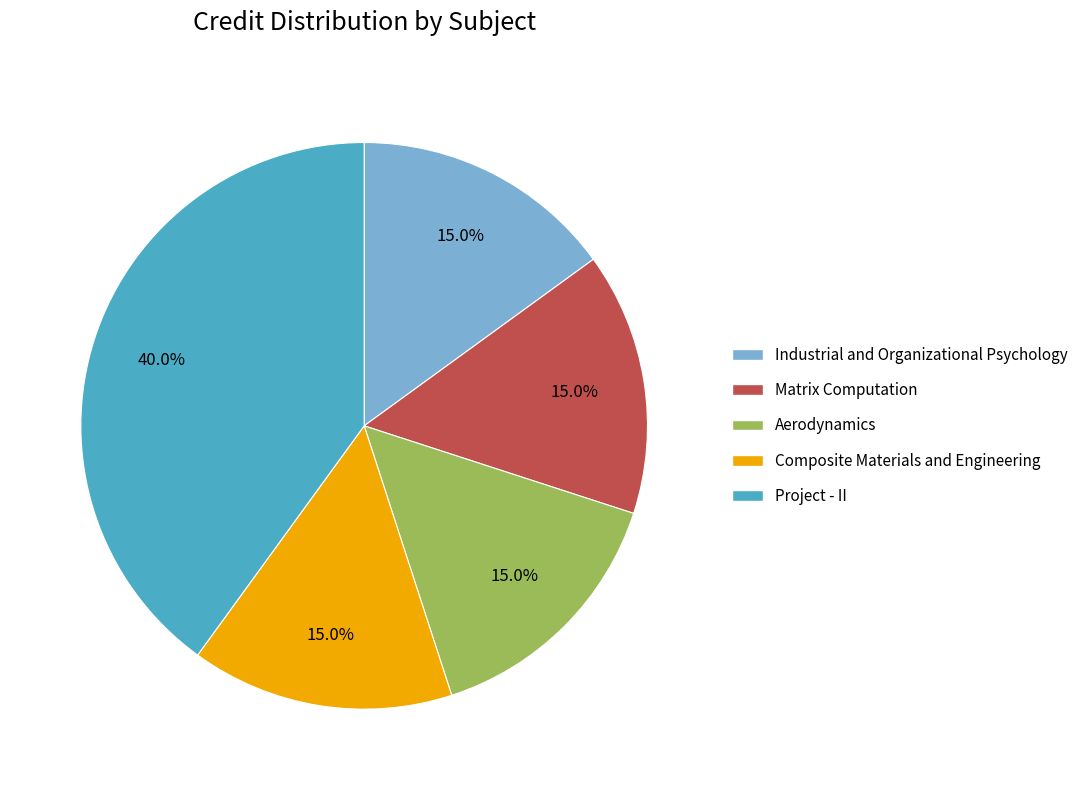

Which has a higher value, Project - II or Aerodynamics?

Project - II